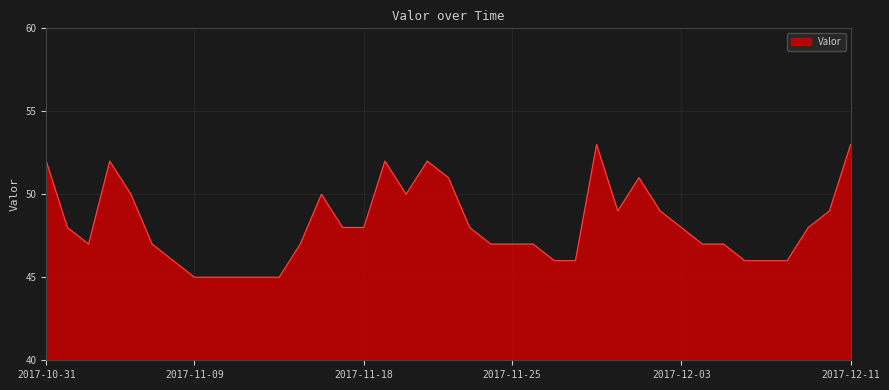

What is the minimum value shown in the chart?

45